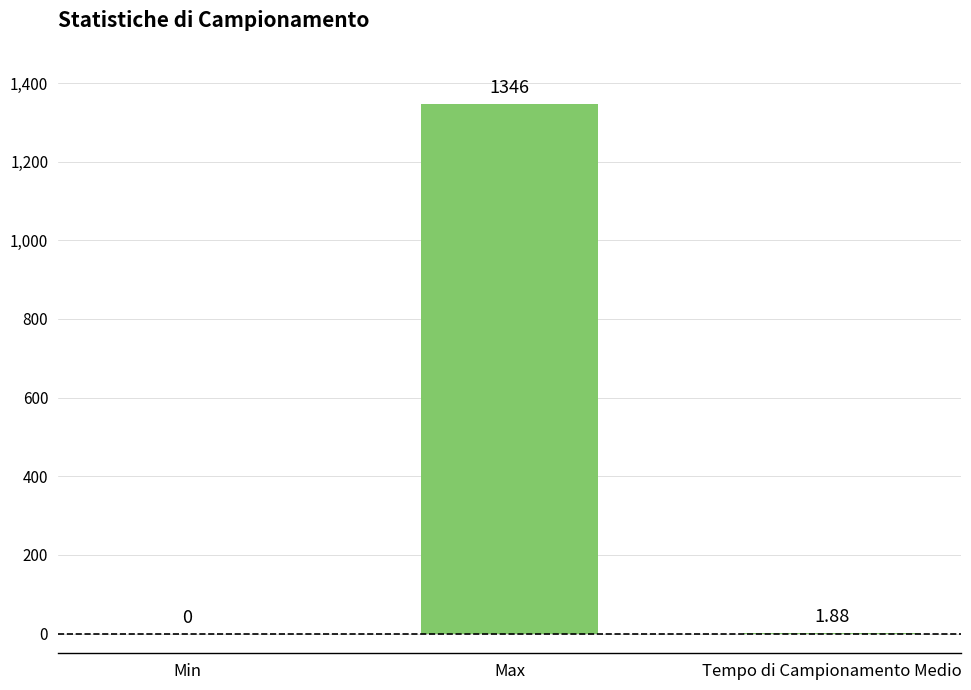

What is the change in value from Min to Max?

+1346.0